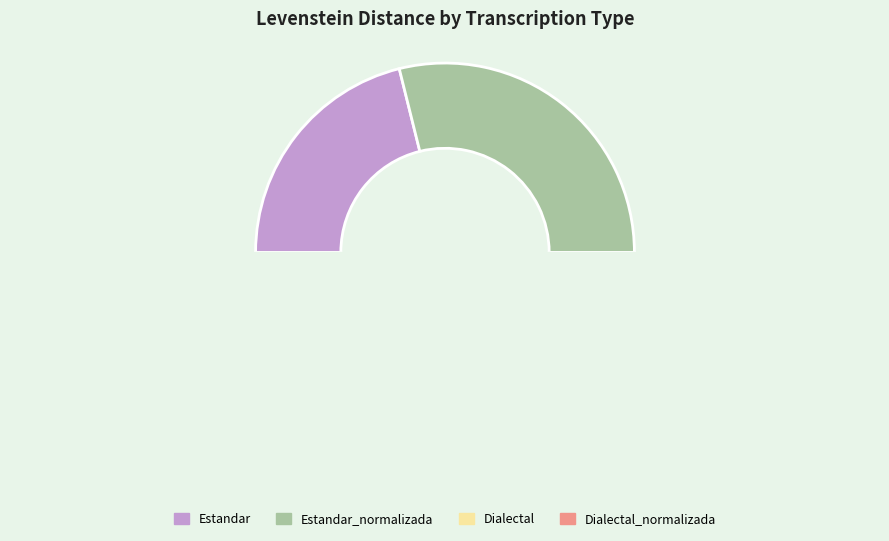

Count the number of slices in the pie.

4